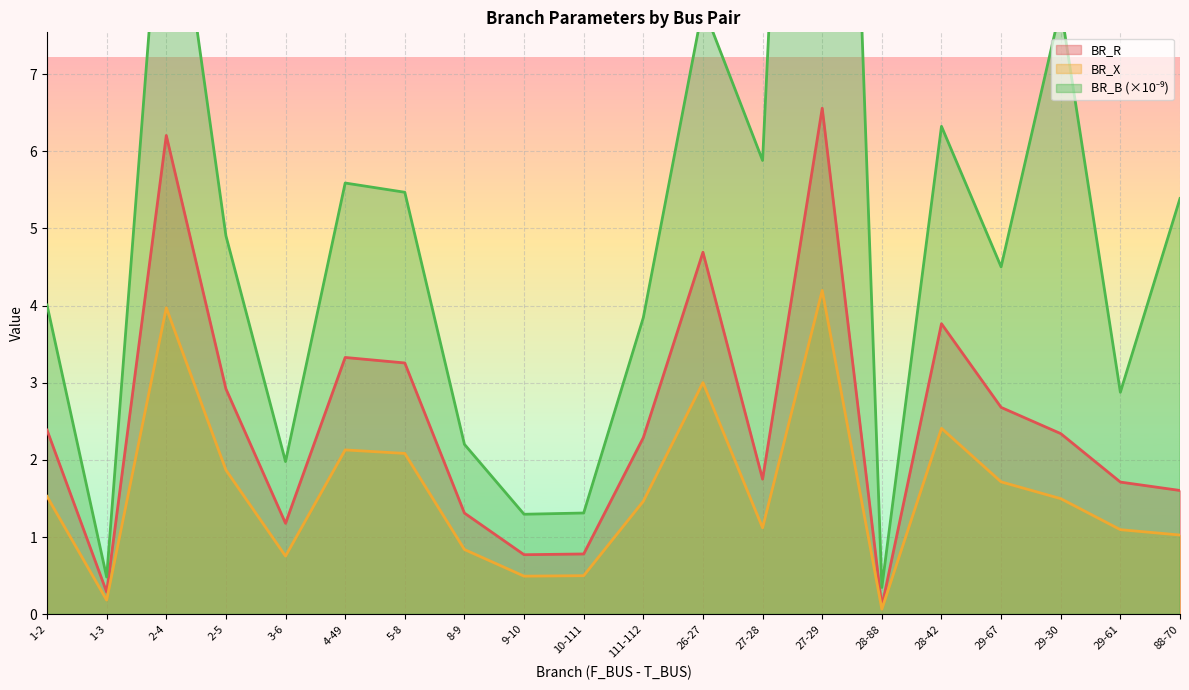

What are all the series names shown in the legend?

BR_R, BR_X, BR_B